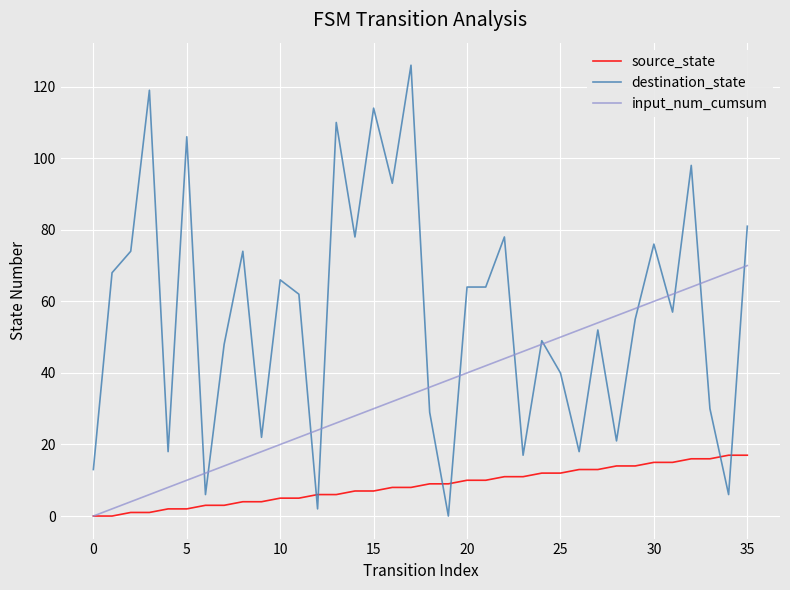

Which series has the largest range (max minus min)?

destination_state